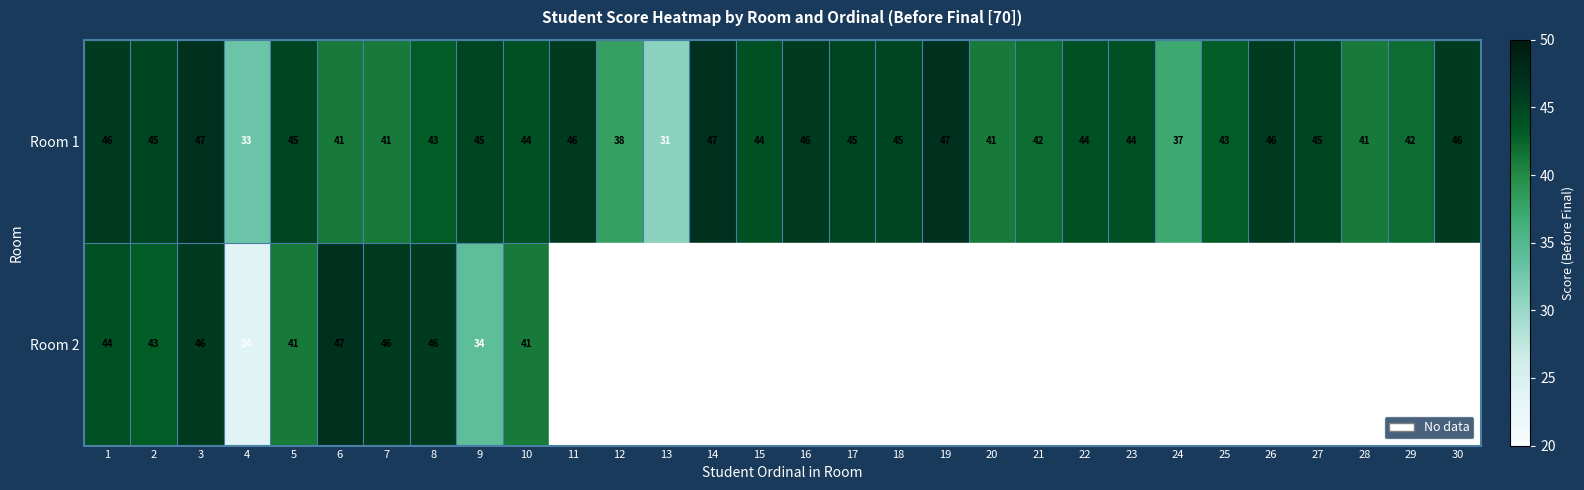

What is the maximum value for Room 1?

47